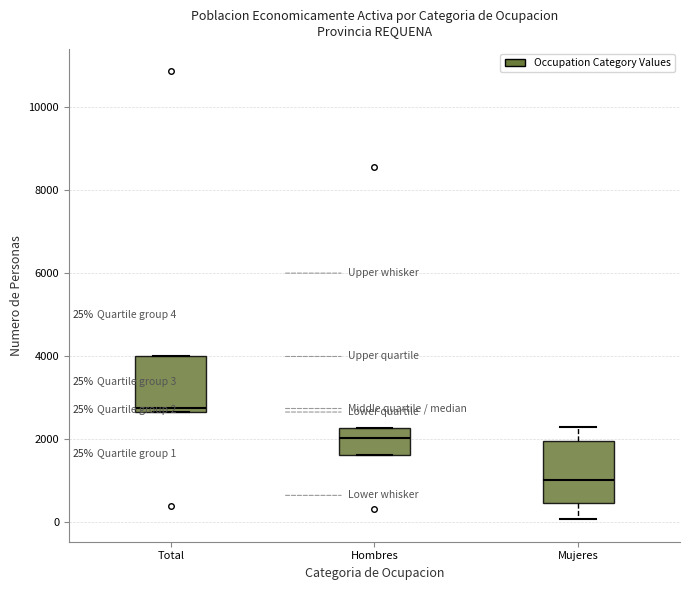

Which box's median line is the lowest?

Mujeres